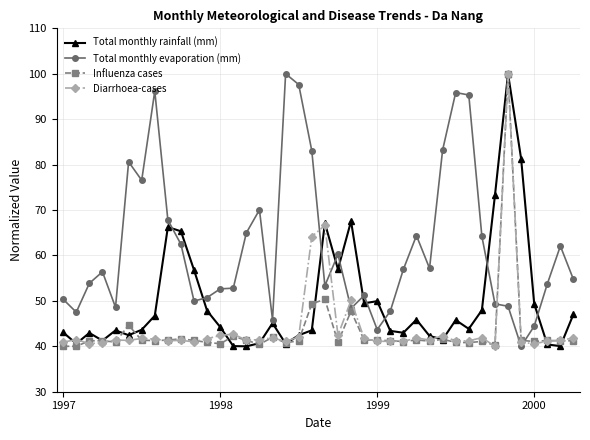

How many times do Diarrhoea-cases and Total monthly evaporation (mm) cross each other?

6